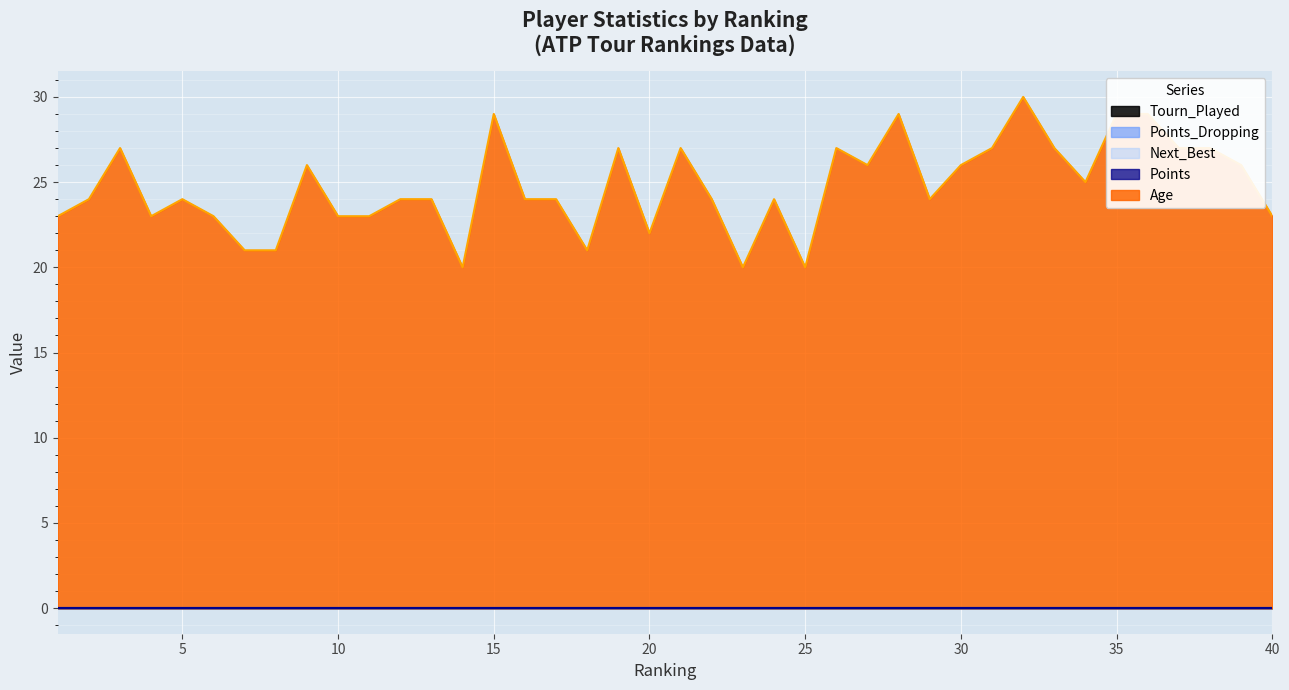

True or false: Age and Points cross at least once.

False